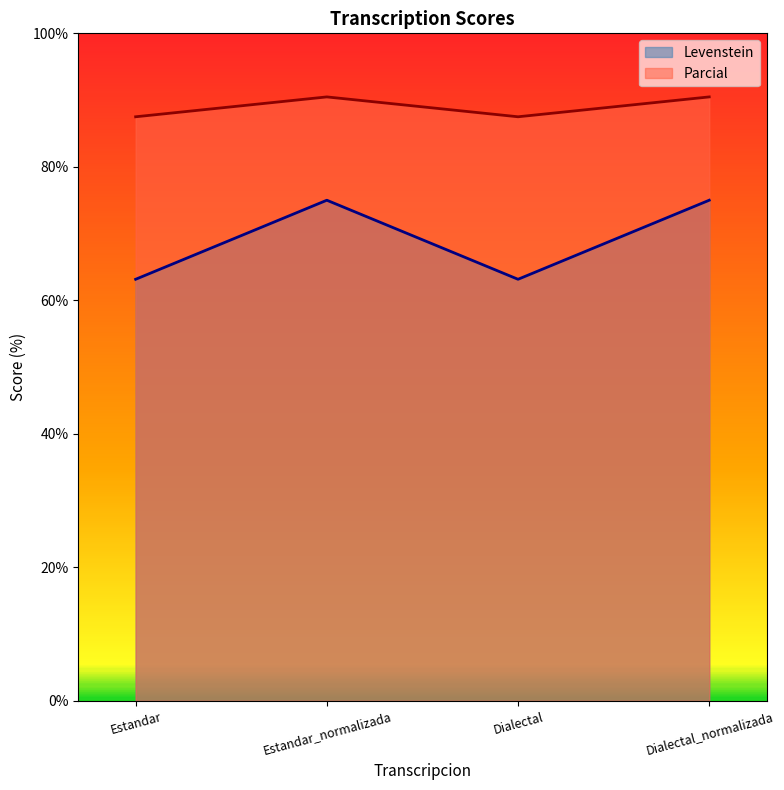

Is it true that Parcial equals 49.6 at Estandar?

False